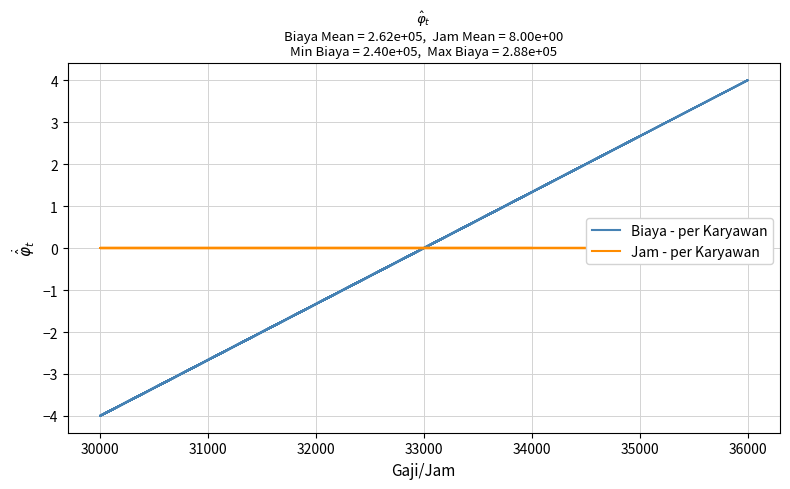

What are all the series names shown in the legend?

Biaya - per Karyawan, Jam - per Karyawan